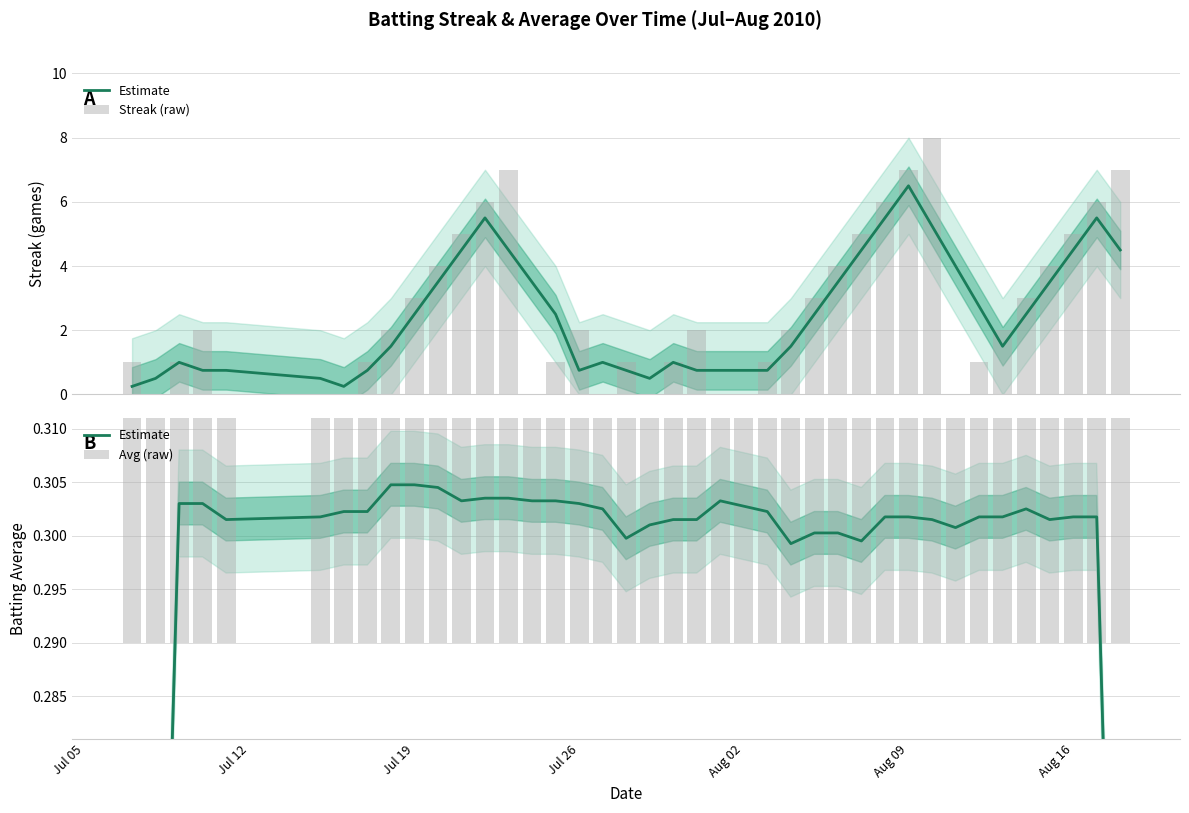

At which label does Streak (raw) reach its minimum?

Jul 12